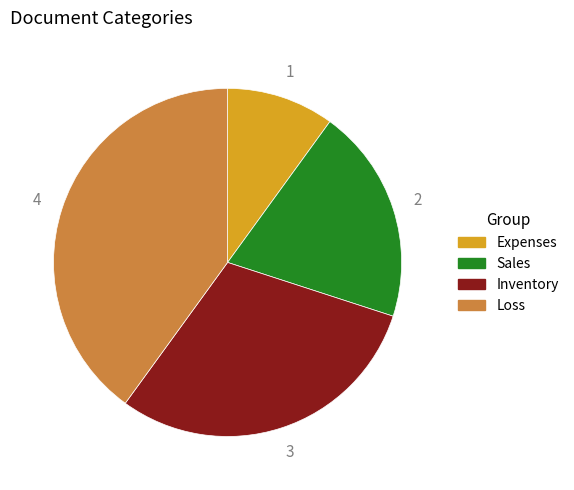

Rank the categories by value from lowest to highest.

Expenses, Sales, Inventory, Loss